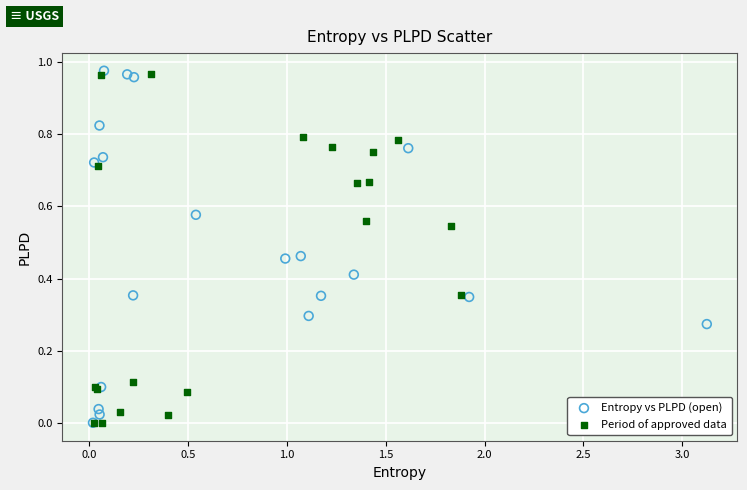

What are all the series names shown in the legend?

Entropy vs PLPD (open), Period of approved data